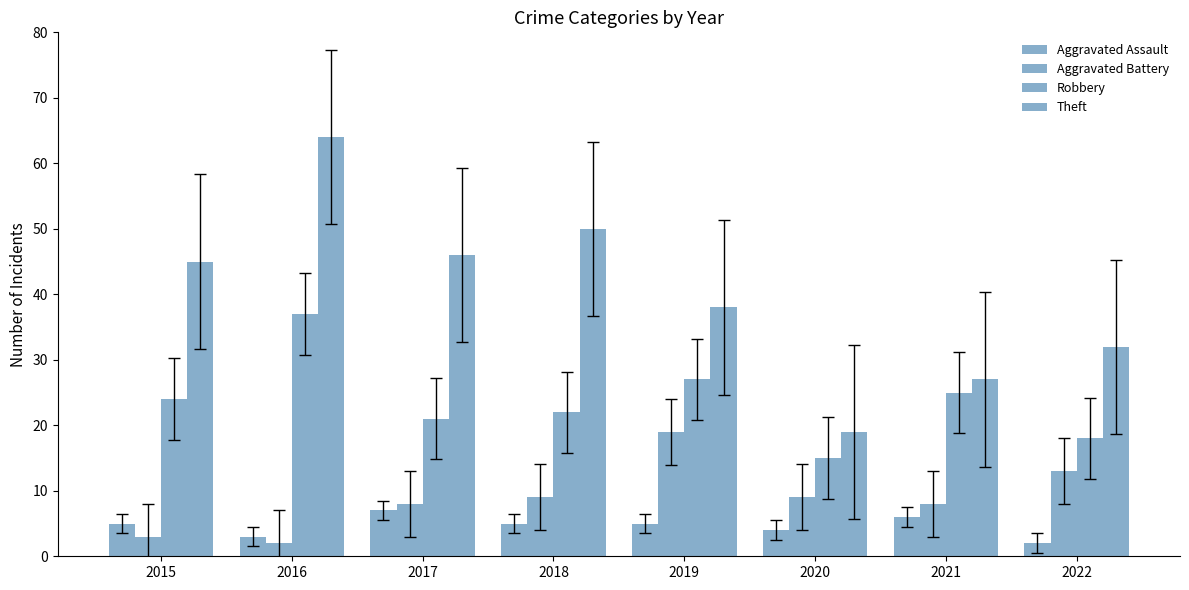

What is the difference between the highest and lowest values at 2019?

33